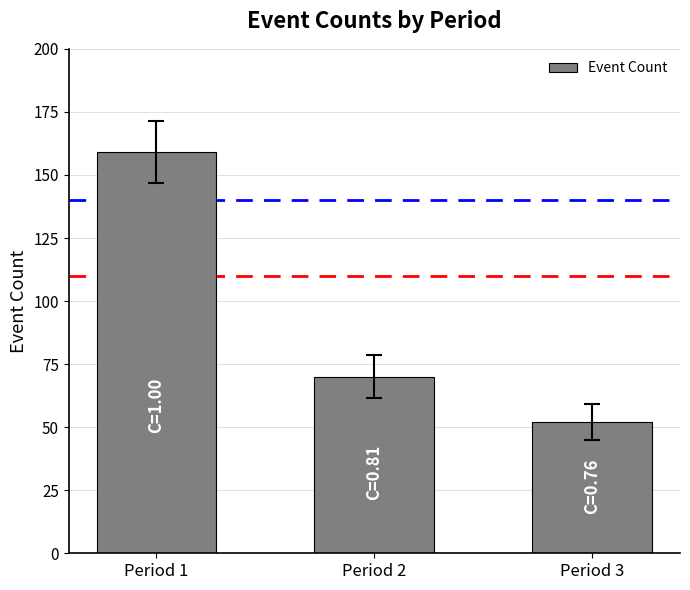

The value at Period 2 is 26. True or false?

False